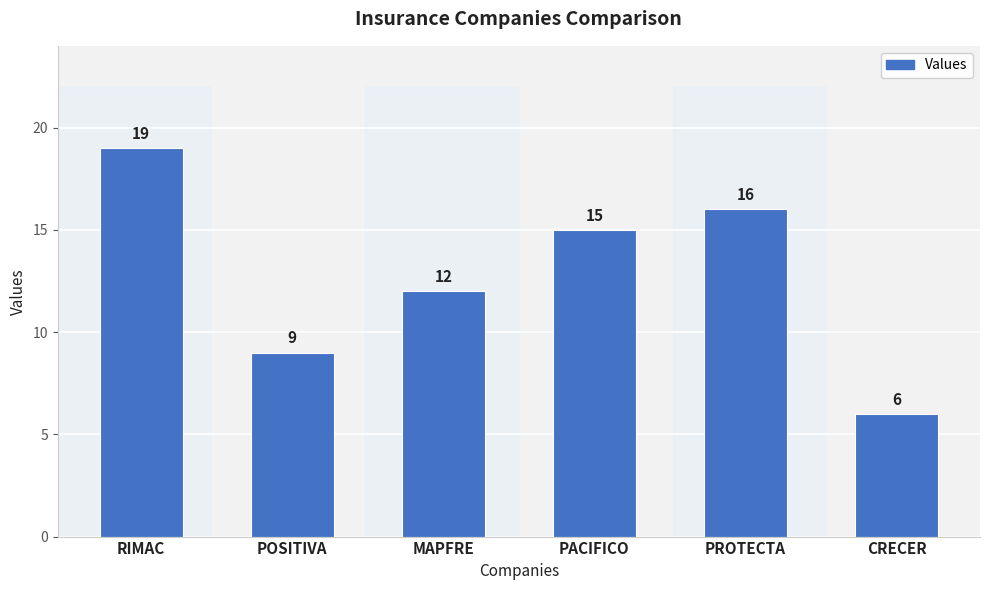

Count the number of data series in this chart.

1